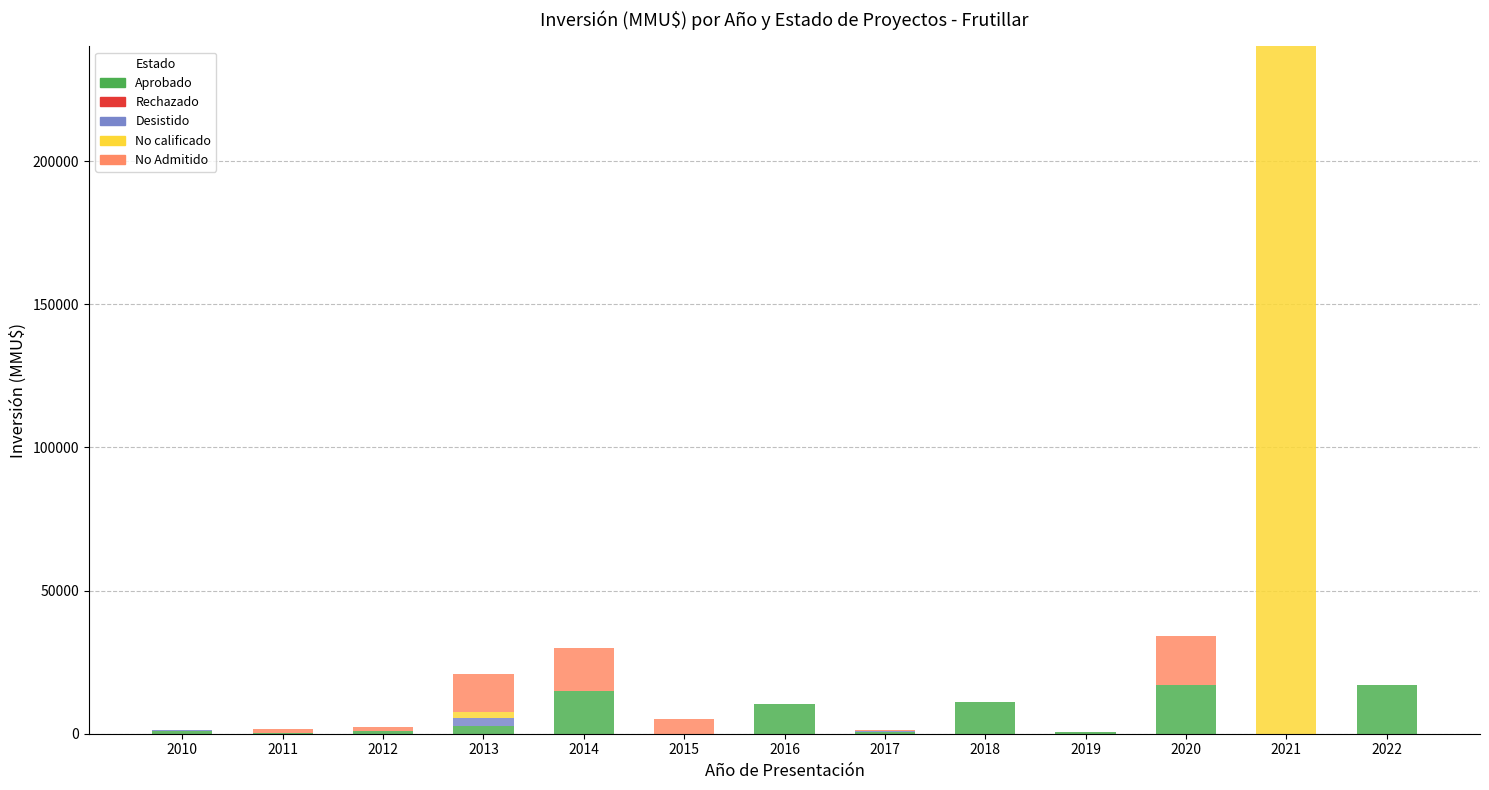

At which category is the sum across all series the highest?

2021